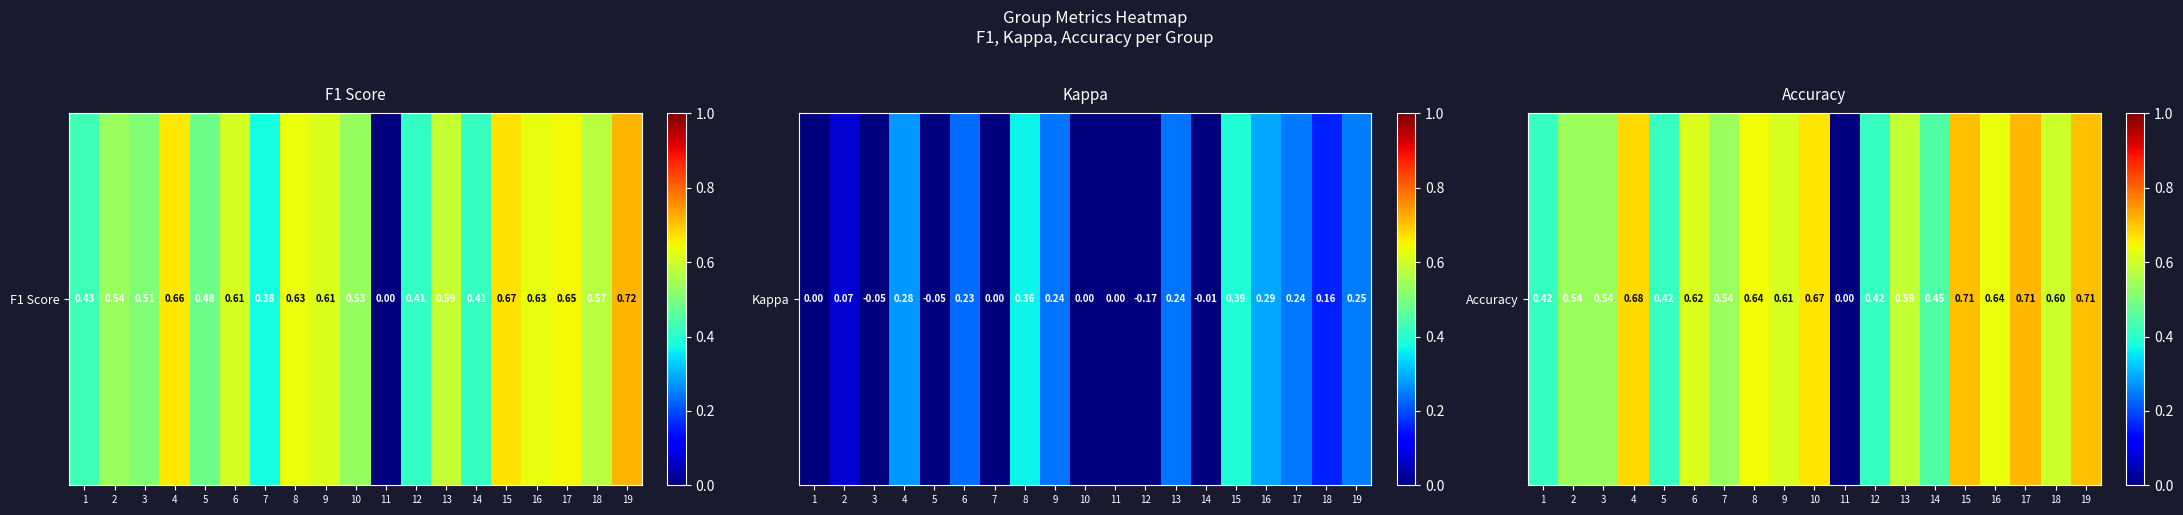

At which label is the value closest to 0?

11